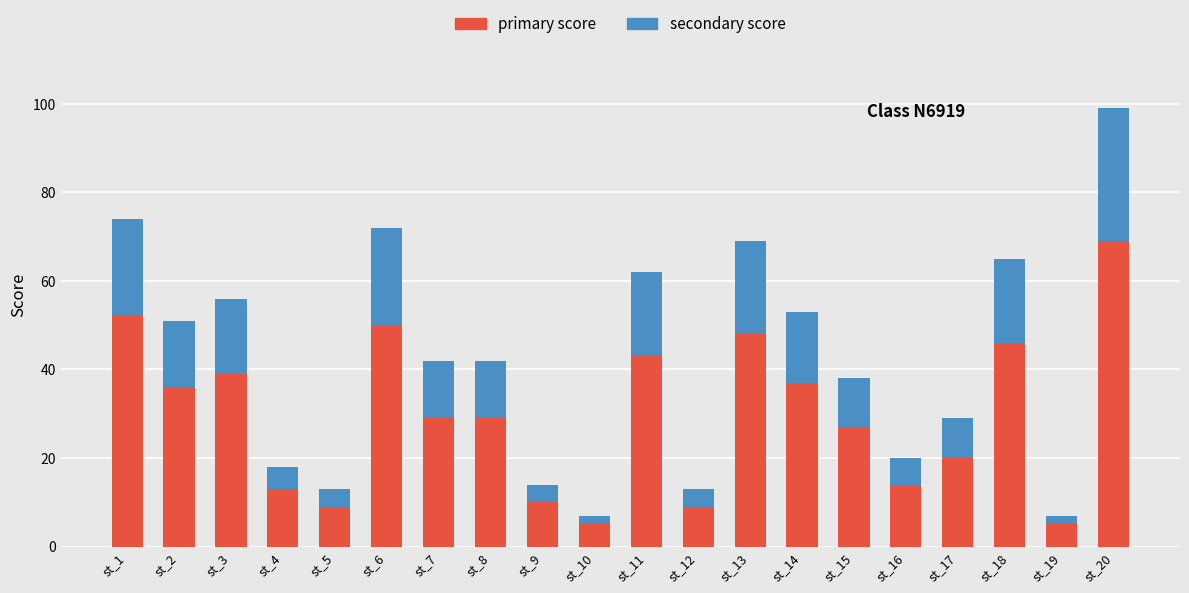

True or false: primary score has a value of 20 at st_17.

True